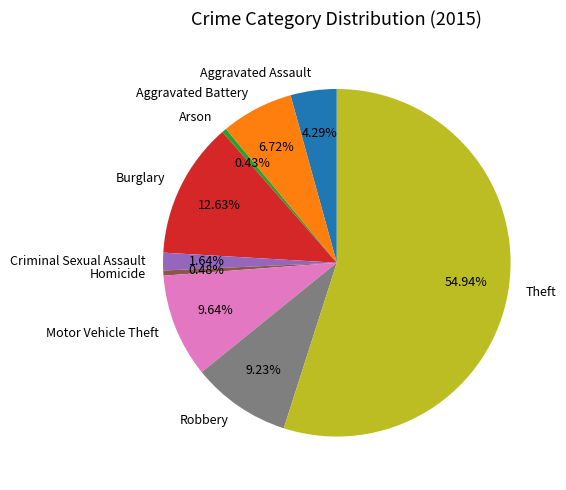

Which category has the biggest portion of the pie?

Theft